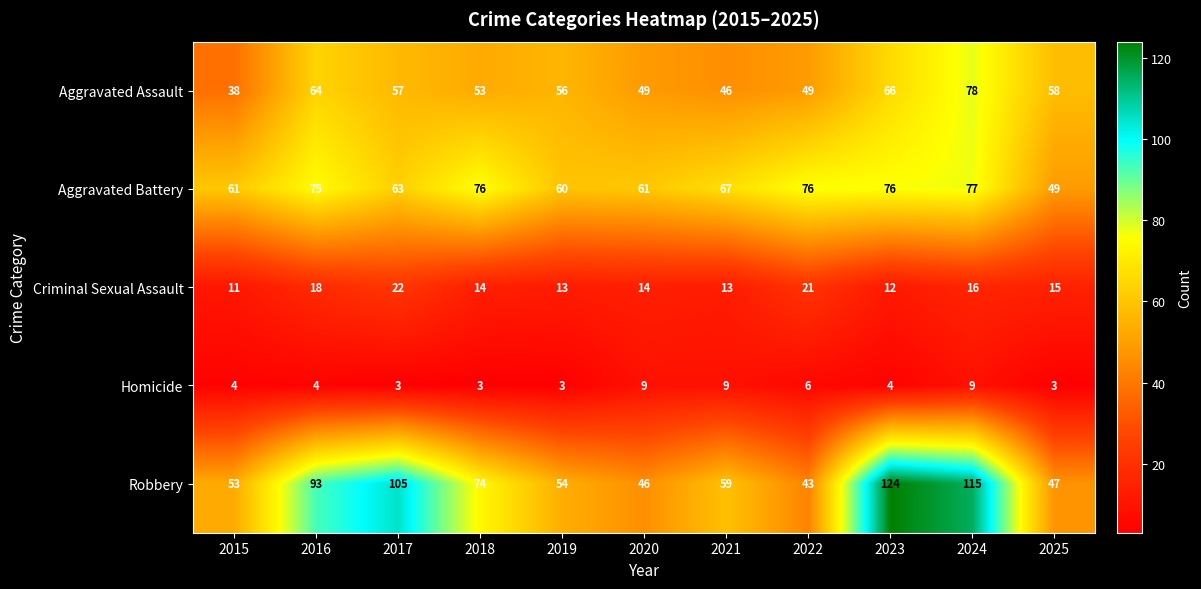

What is the difference between the maximum and minimum values in the Homicide series?

6